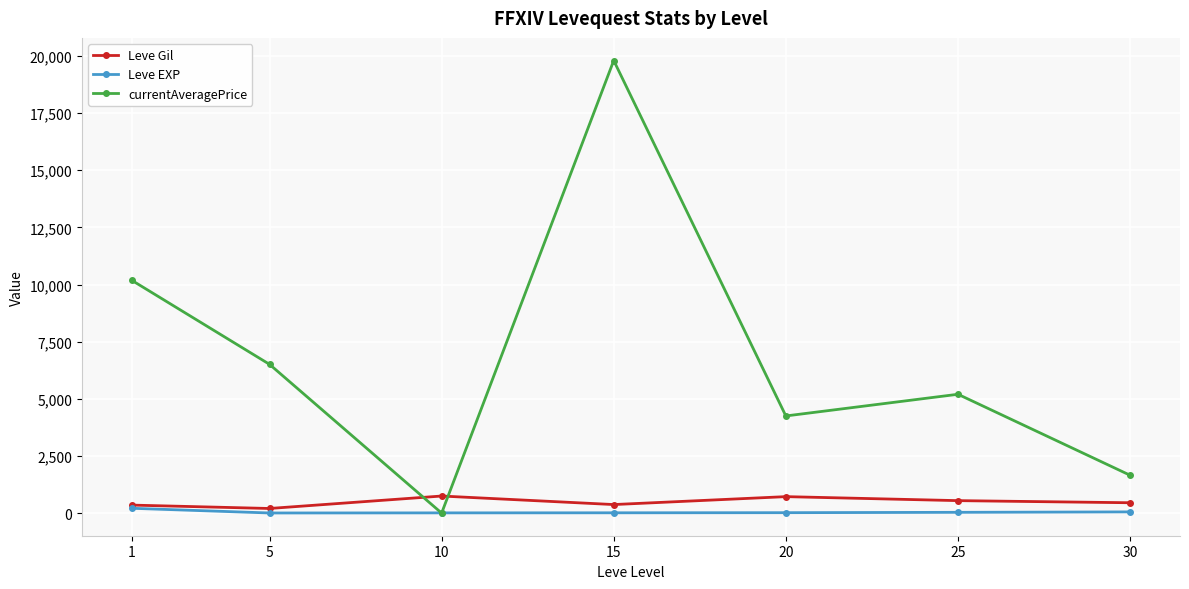

Which category has the lowest value in the currentAveragePrice series?

10